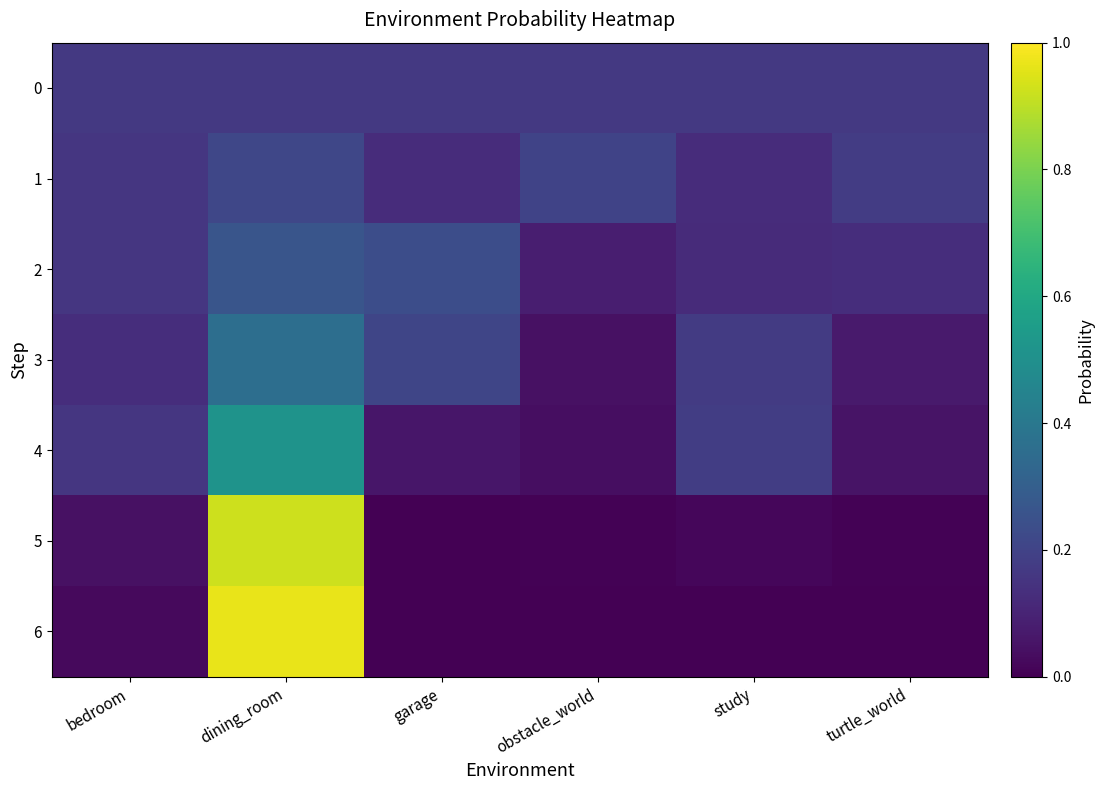

Reading left to right, transcribe all the data shown in this chart.

0: bedroom=0.2	dining_room=0.2	garage=0.2	obstacle_world=0.2	study=0.2	turtle_world=0.2
1: bedroom=0.2	dining_room=0.2	garage=0.1	obstacle_world=0.2	study=0.1	turtle_world=0.2
2: bedroom=0.2	dining_room=0.3	garage=0.2	obstacle_world=0.1	study=0.1	turtle_world=0.1
3: bedroom=0.1	dining_room=0.4	garage=0.2	obstacle_world=0.0	study=0.2	turtle_world=0.1
4: bedroom=0.2	dining_room=0.5	garage=0.1	obstacle_world=0.0	study=0.2	turtle_world=0.1
5: bedroom=0.0	dining_room=0.9	garage=0.0	obstacle_world=0.0	study=0.0	turtle_world=0.0
6: bedroom=0.0	dining_room=1.0	garage=0.0	obstacle_world=0.0	study=0.0	turtle_world=0.0